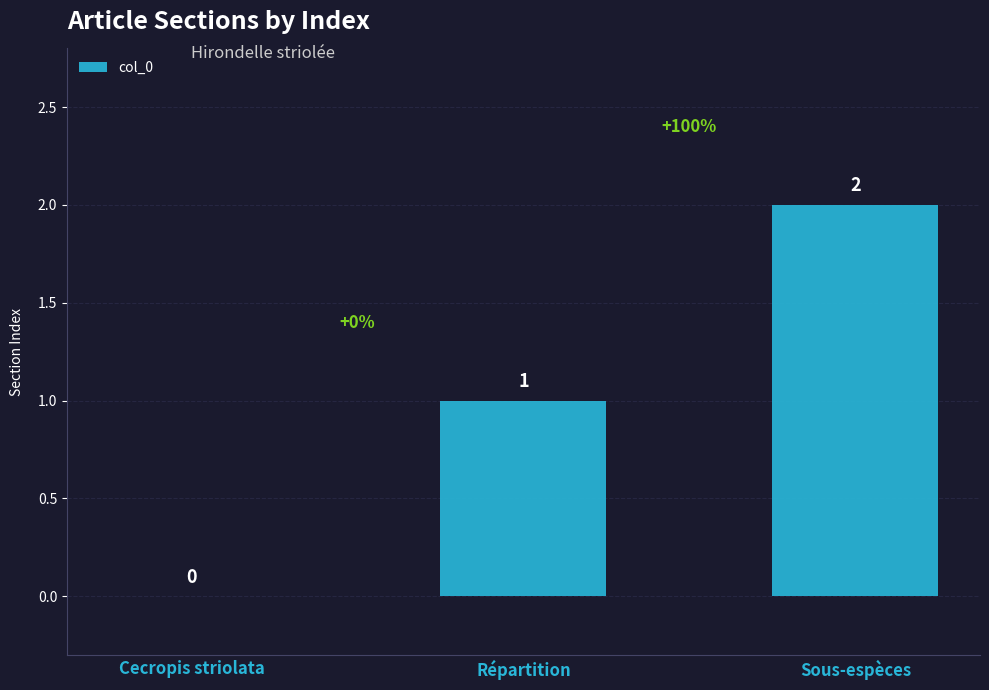

The chart shows a value of 1 at Répartition. True or false?

True